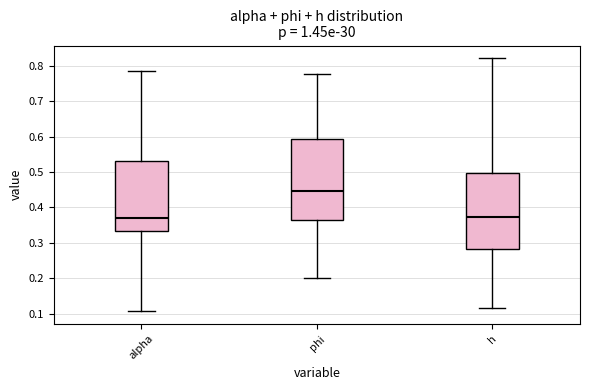

Reading left to right, transcribe this box plot: for each box, give where its median line is, the range the box spans, and where its two whiskers end, as read against the y-axis. The values are not printed on the chart, so give them approximately, as read against the axis.

alpha: median 0.37, box 0.33 to 0.53, whiskers 0.11 to 0.78
phi: median 0.45, box 0.37 to 0.59, whiskers 0.20 to 0.78
h: median 0.37, box 0.28 to 0.50, whiskers 0.12 to 0.82